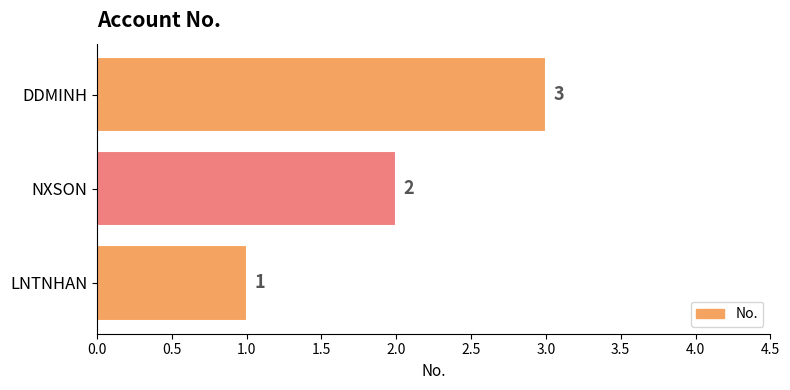

How many values are between 1 and 3?

3